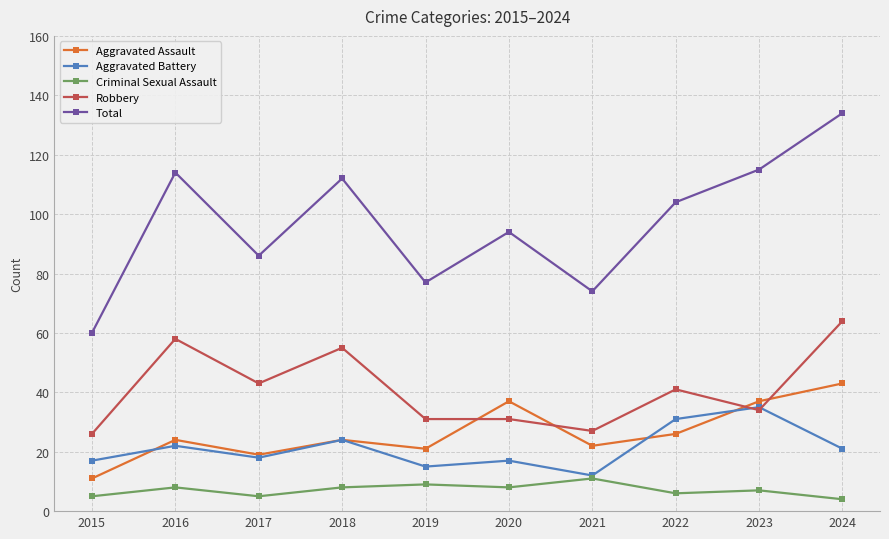

At which label does Aggravated Battery reach its minimum?

2021